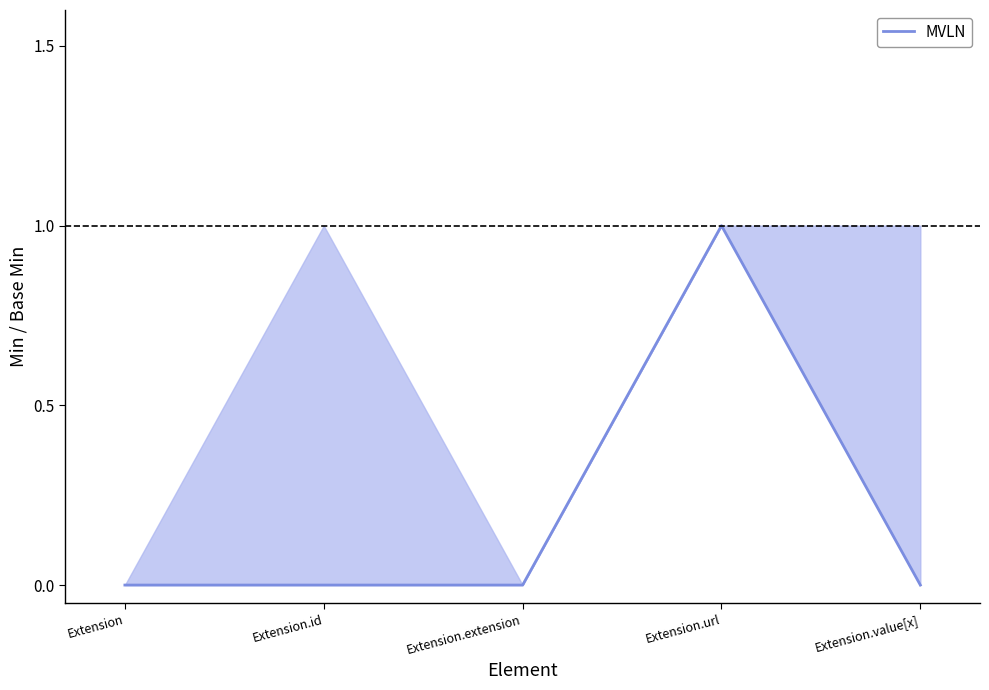

What position from the left is Extension.id?

2